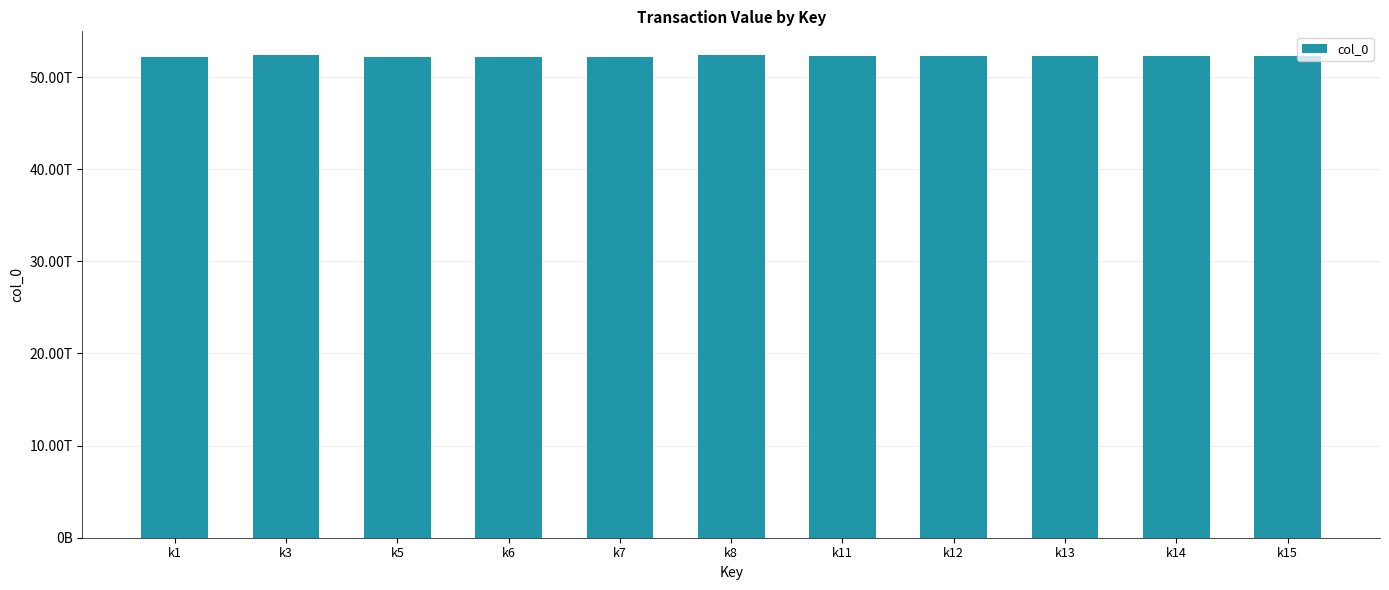

Are the bars horizontal?

No